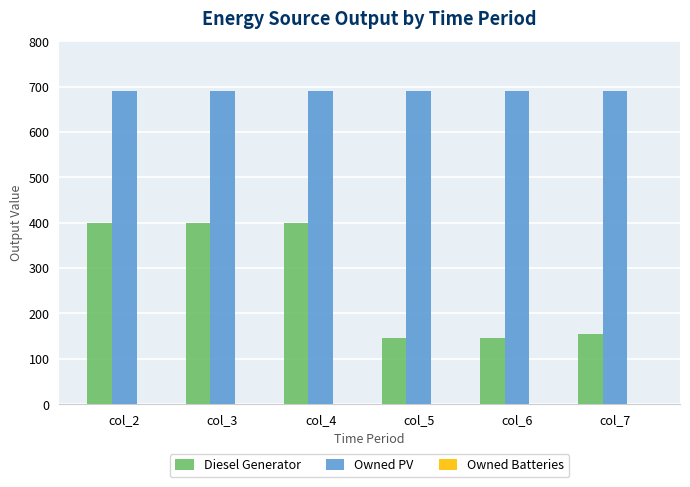

What is the minimum value shown in the chart?

146